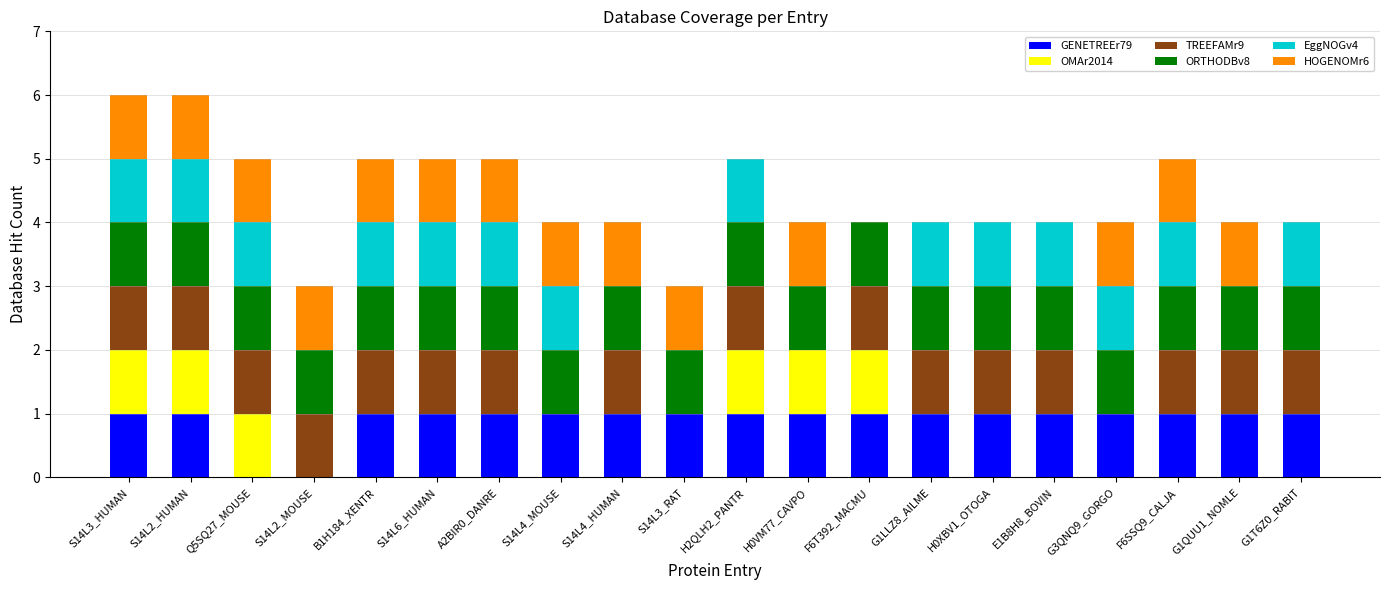

What is the total value across all series at S14L6_HUMAN?

5